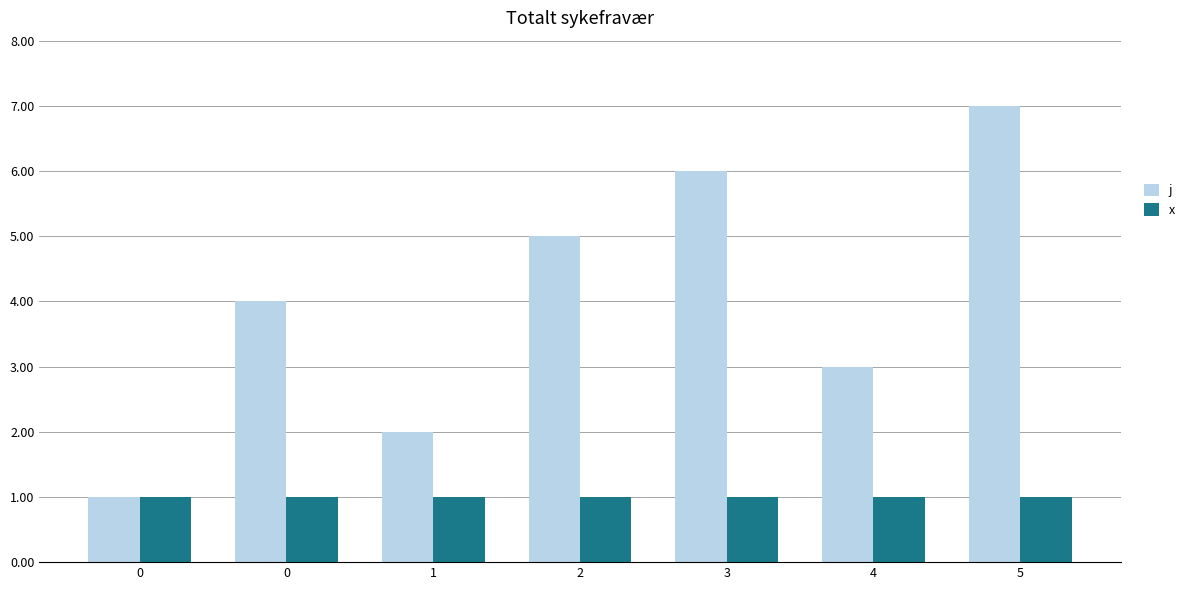

What are all the series names shown in the legend?

j, x